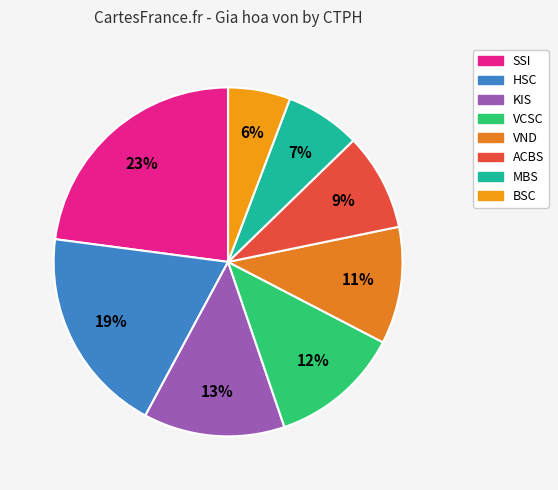

Is there a majority slice in this chart?

No